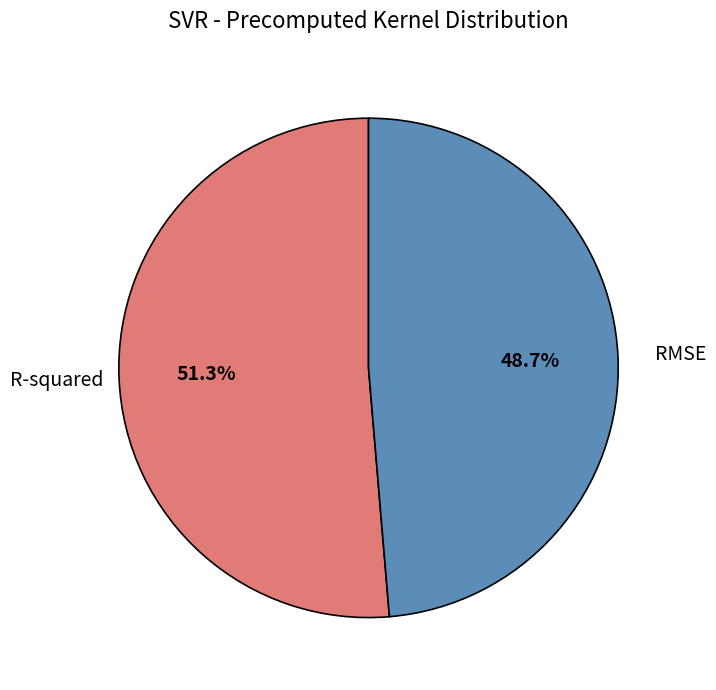

How much of the chart is everything except R-squared?

48.7%